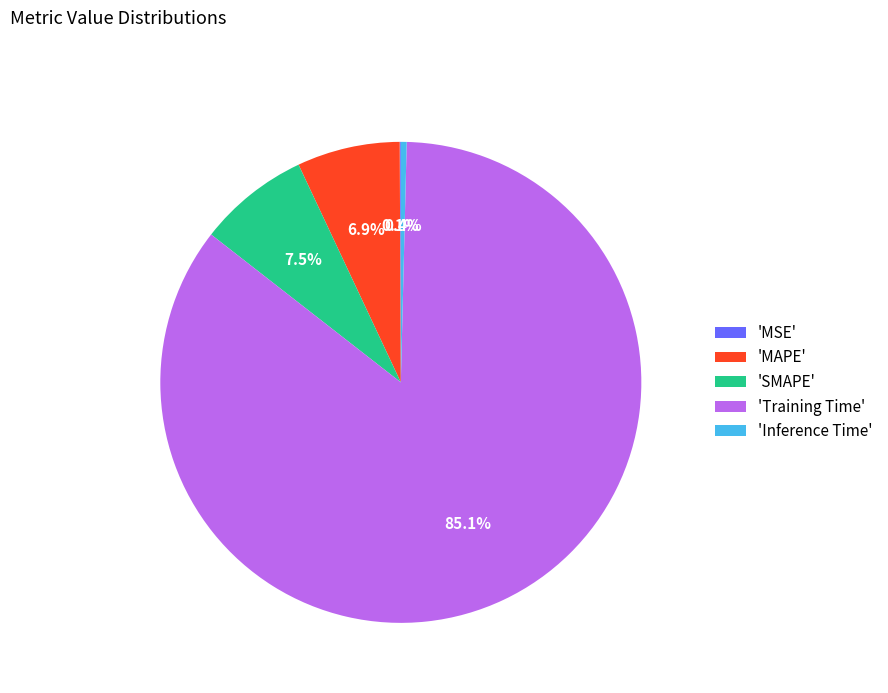

Is there any slice that represents more than half of the pie?

Yes